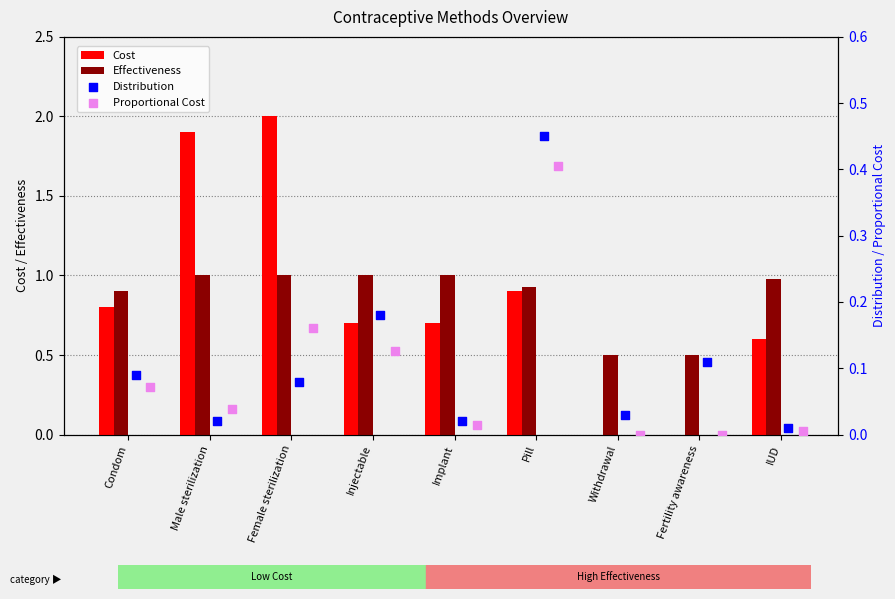

What are all the series names shown in the legend?

Cost, Effectiveness, Distribution, Proportional Cost